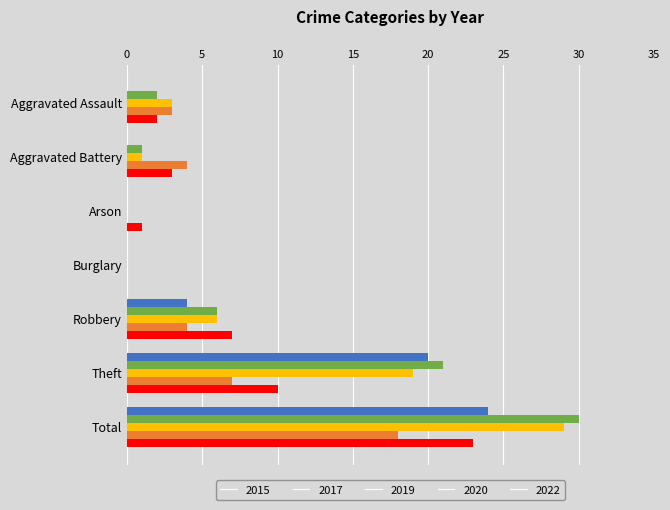

Where is 2022 nearest to the value 11?

Theft